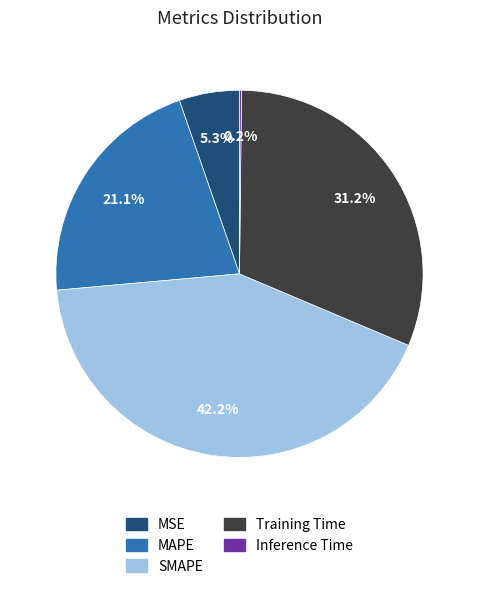

Do MSE and MAPE together represent more than half of the pie?

No